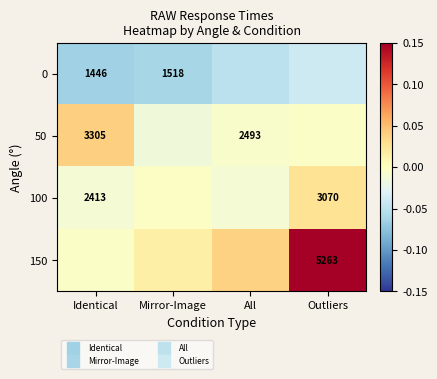

Which series changed the most between Mirror-Image and Outliers?

150